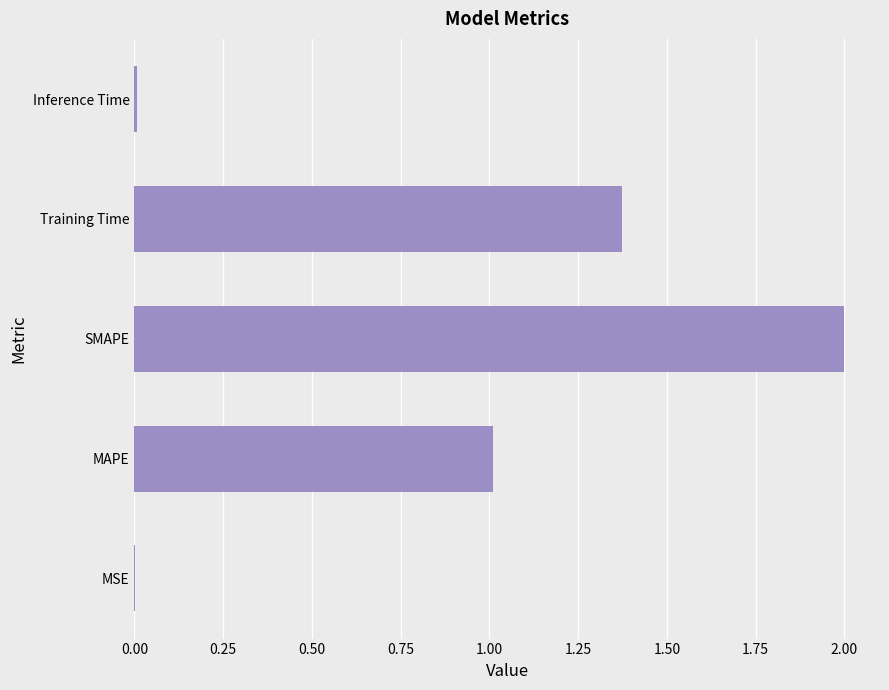

Which has a higher value, MAPE or SMAPE?

SMAPE